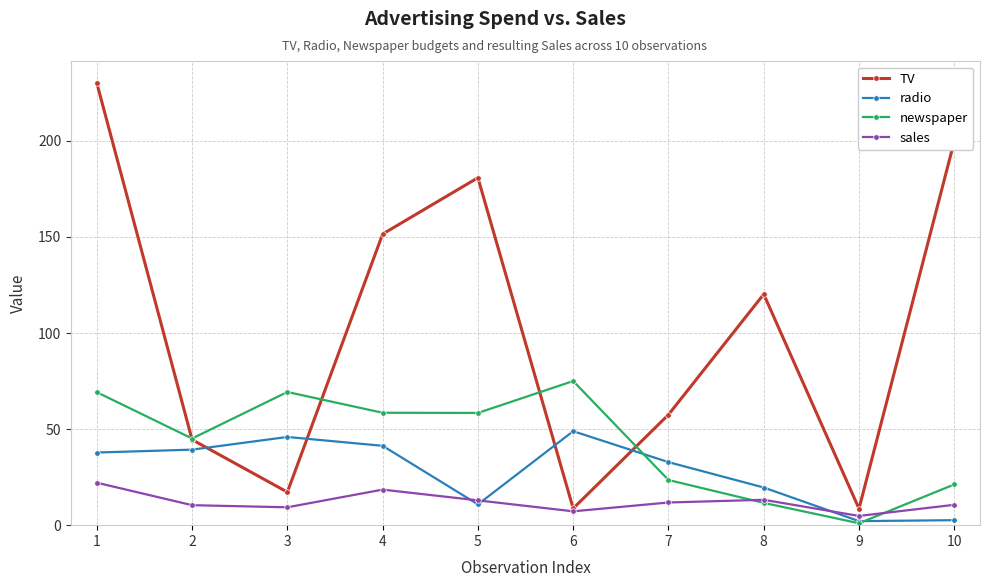

What are all the series names shown in the legend?

TV, radio, newspaper, sales